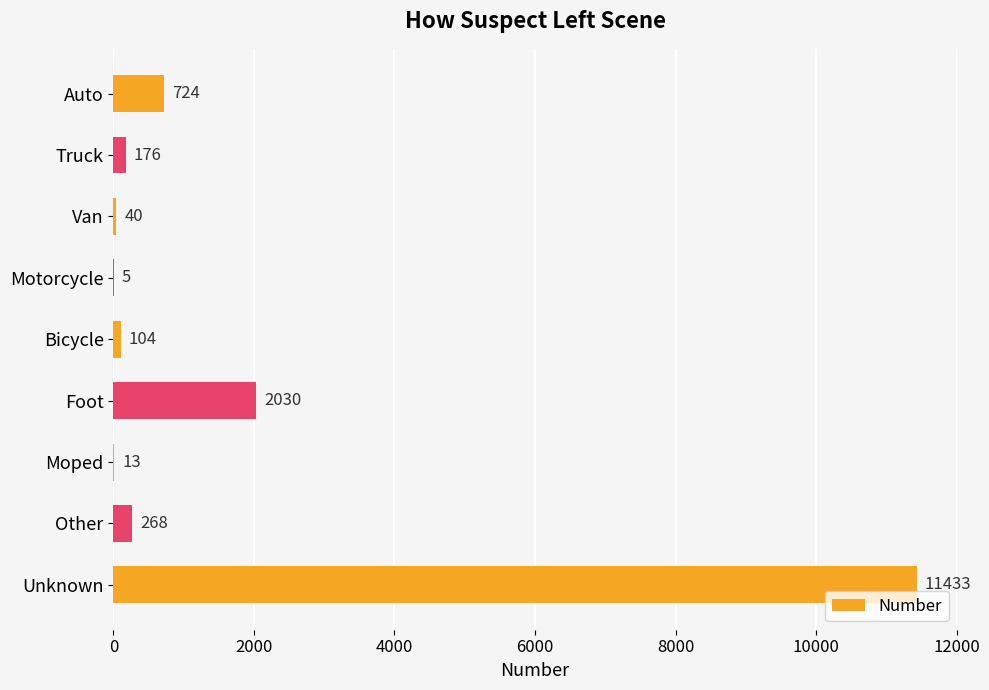

How many series are shown in this chart?

1